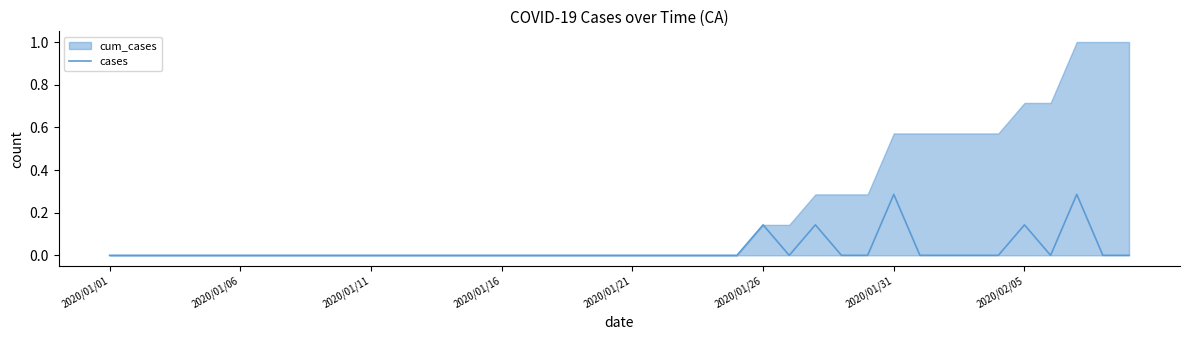

What is the difference between the second highest and second lowest values?

0.3